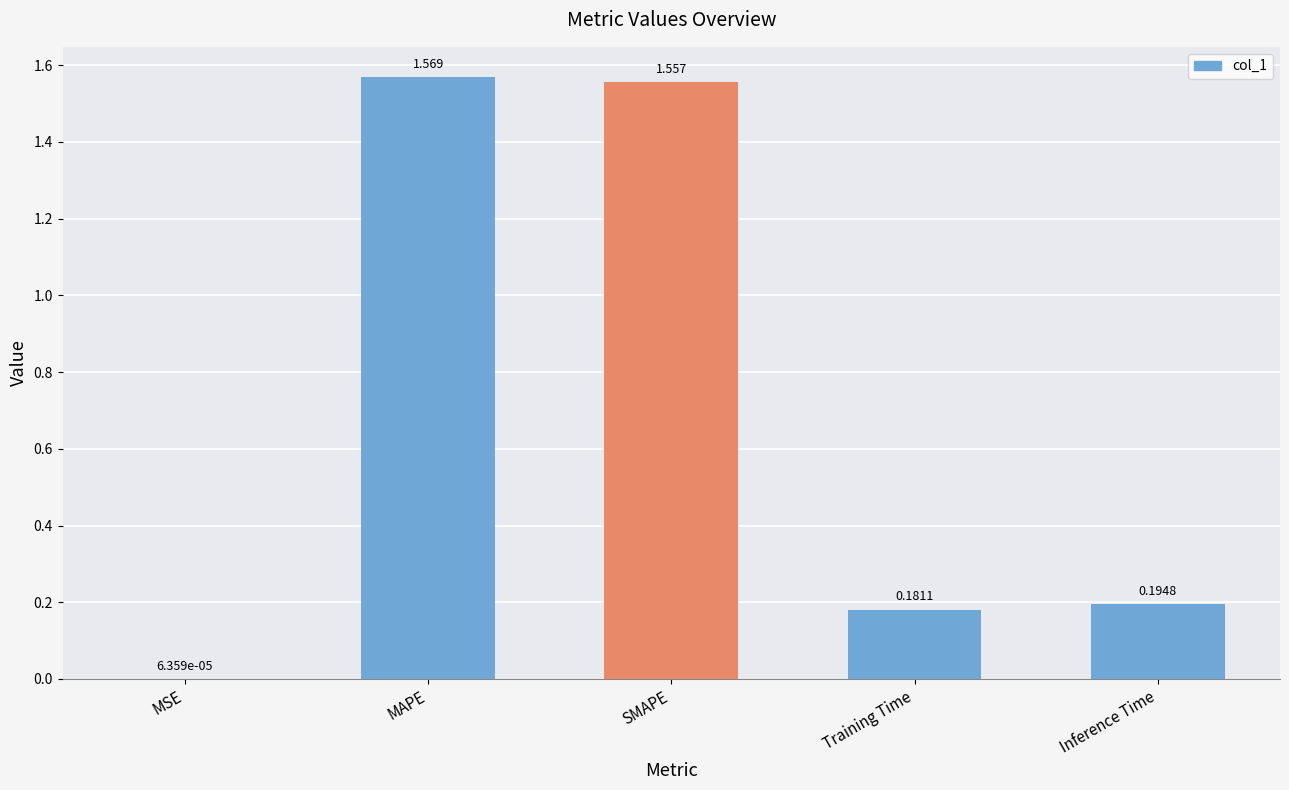

Between Inference Time and MSE, which is larger?

Inference Time